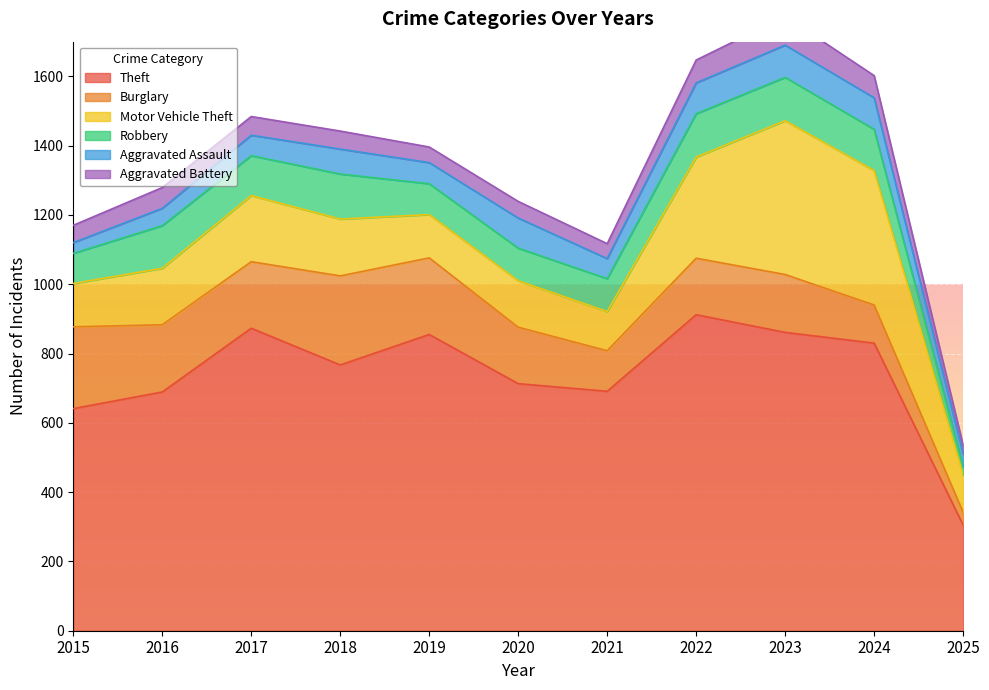

Rank the series at 2019 from lowest to highest value.

Aggravated Battery, Aggravated Assault, Robbery, Motor Vehicle Theft, Burglary, Theft